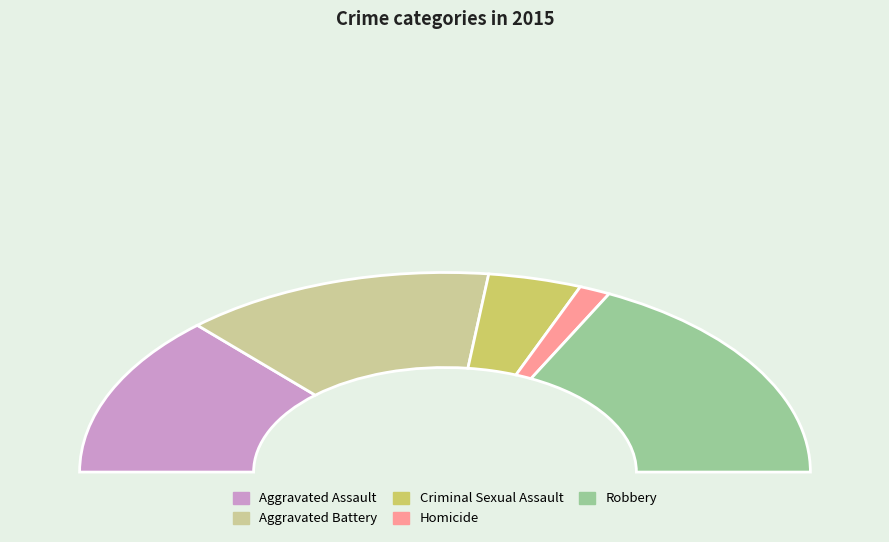

To the nearest percent, what is the average slice percentage?

20%